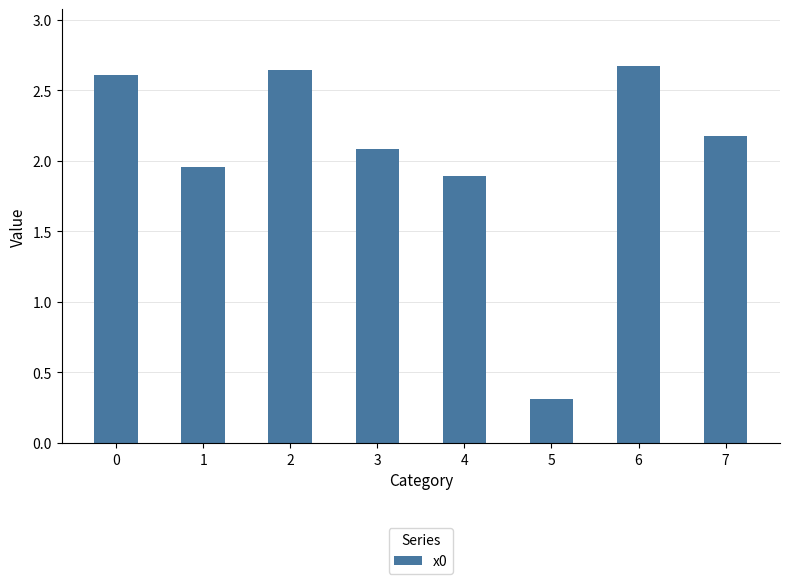

Where is the data nearest to the value 1?

5